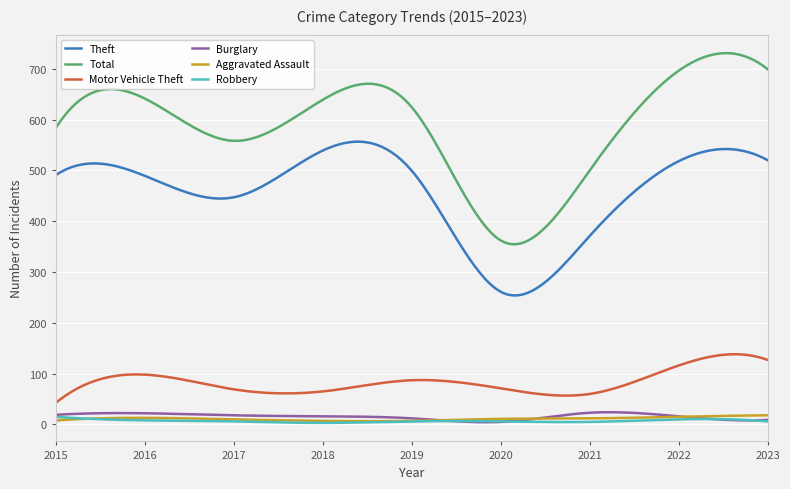

Which series has the largest range (max minus min)?

Total